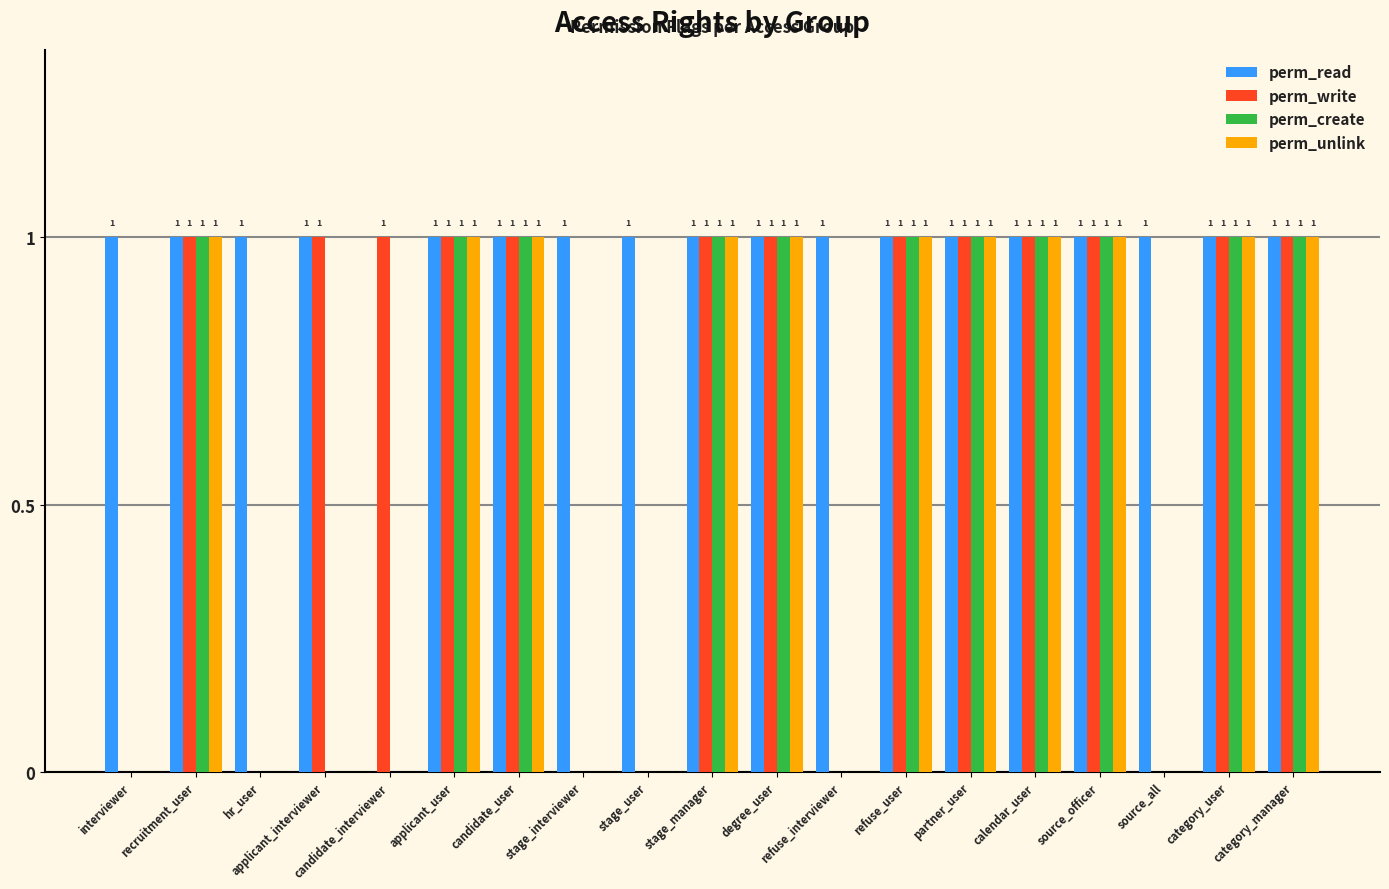

Is the value of perm_read at refuse_user greater than the value of perm_unlink at refuse_interviewer?

Yes